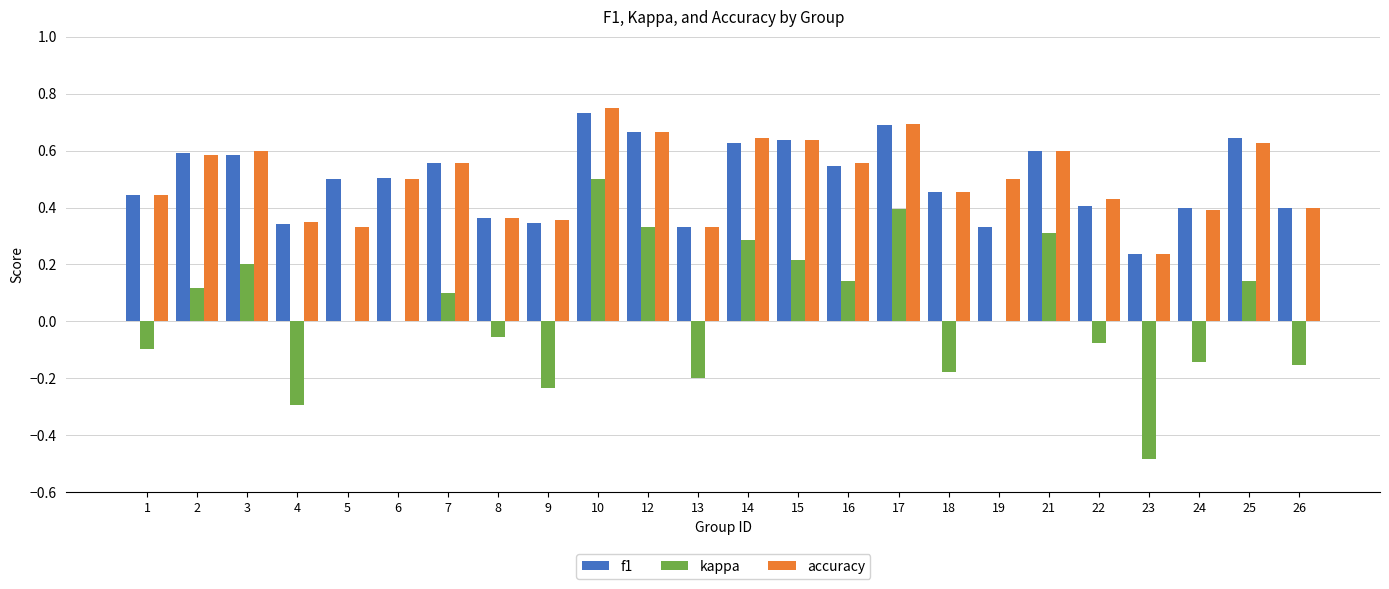

Is it true that accuracy equals 0.4 at 25?

False